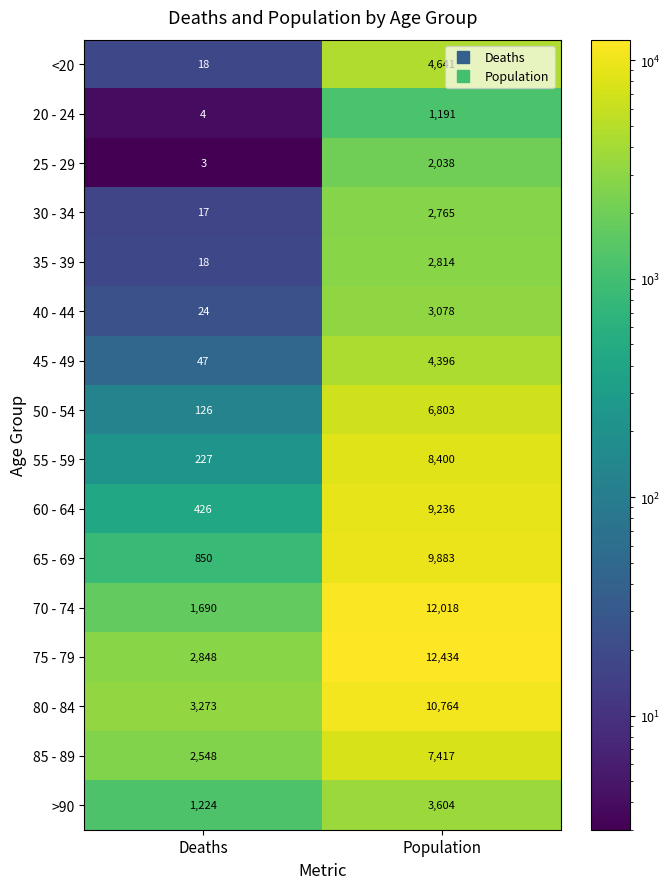

Is the value of 20 - 24 at Population greater than the value of 85 - 89 at Deaths?

No